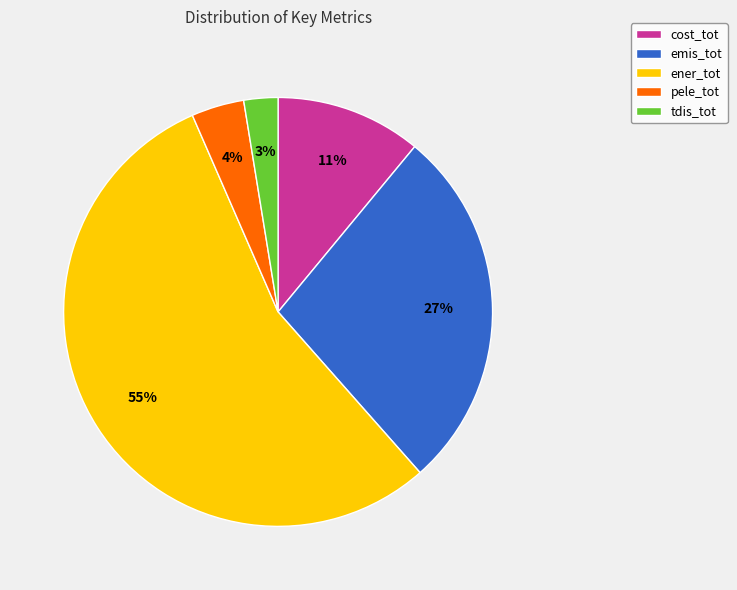

What is the largest slice in the pie chart?

ener_tot